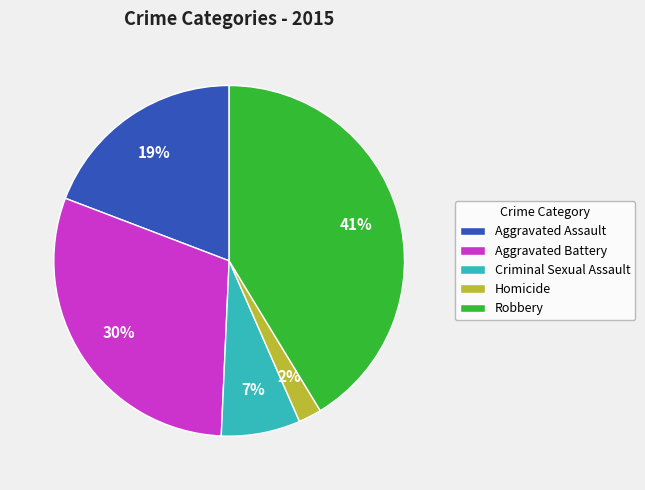

Does any single category account for the majority?

No